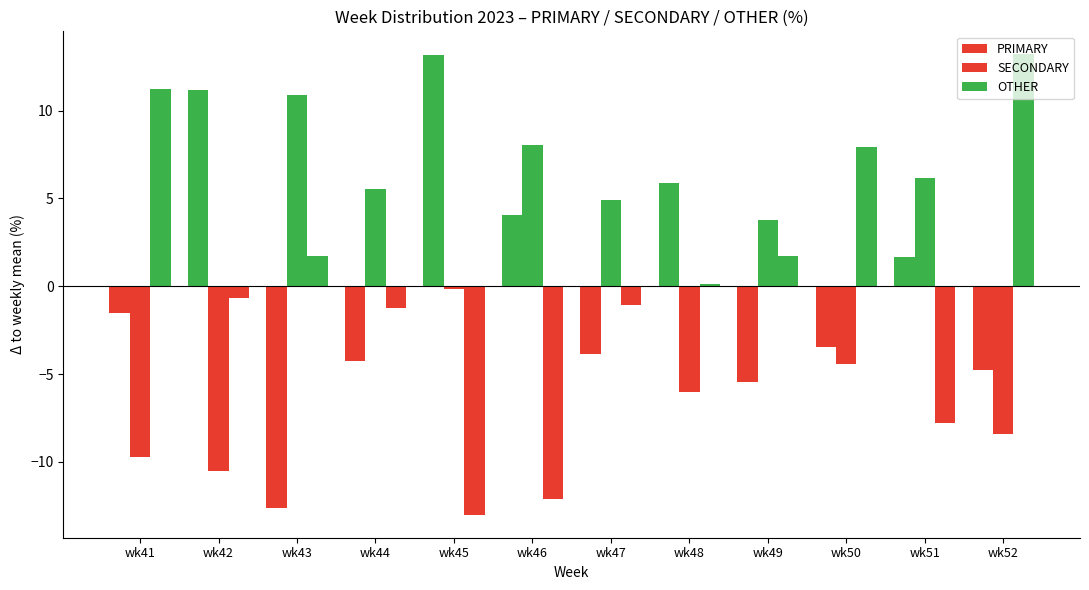

Reading left to right, extract all data points from this chart.

PRIMARY: -1.5	11.2	-12.6	-4.3	13.1	4.0	-3.8	5.9	-5.5	-3.5	1.7	-4.8
SECONDARY: -9.7	-10.5	10.9	5.5	-0.1	8.0	4.9	-6.0	3.8	-4.5	6.1	-8.4
OTHER: 11.2	-0.7	1.7	-1.3	-13.0	-12.1	-1.0	0.1	1.7	7.9	-7.8	13.2